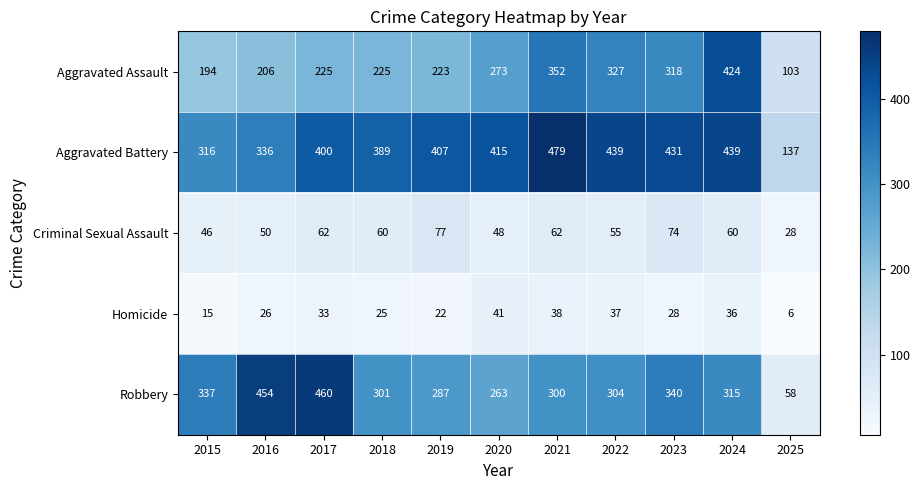

The Robbery series shows 315 at 2024. True or false?

True